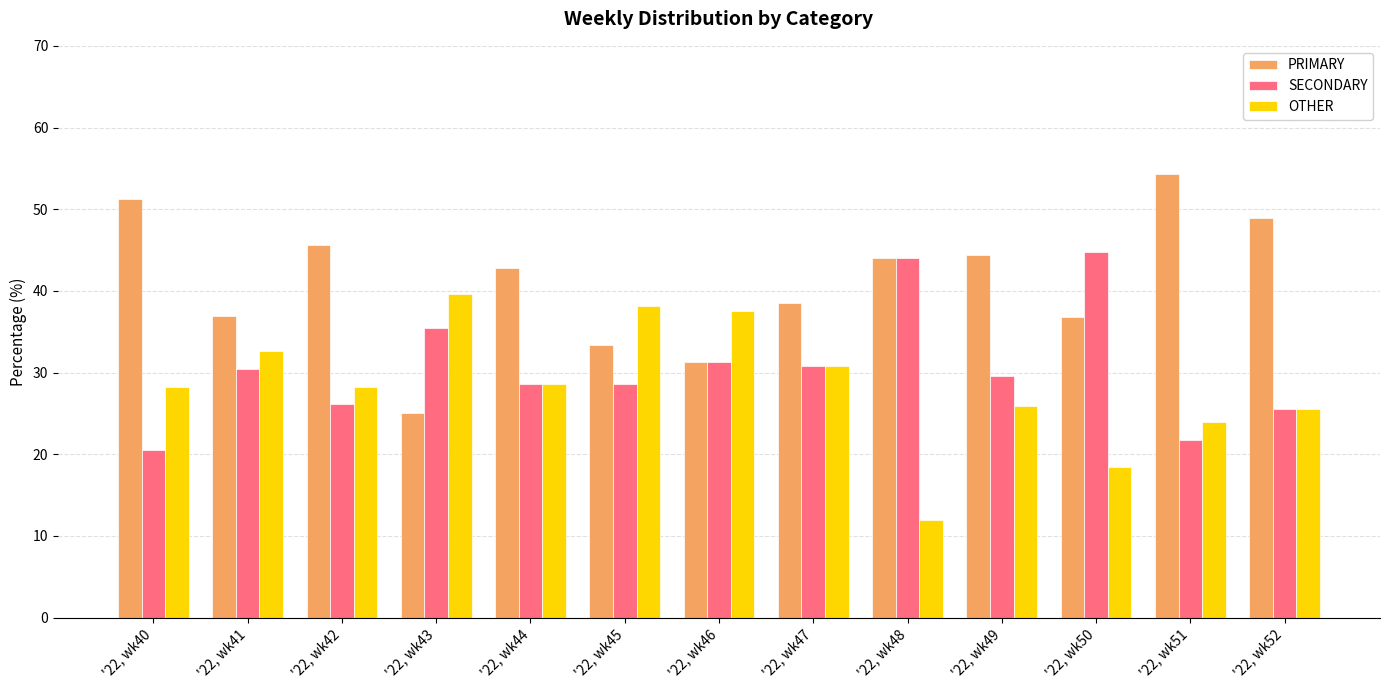

Between '22, wk43 and '22, wk49, which series saw the biggest shift?

PRIMARY